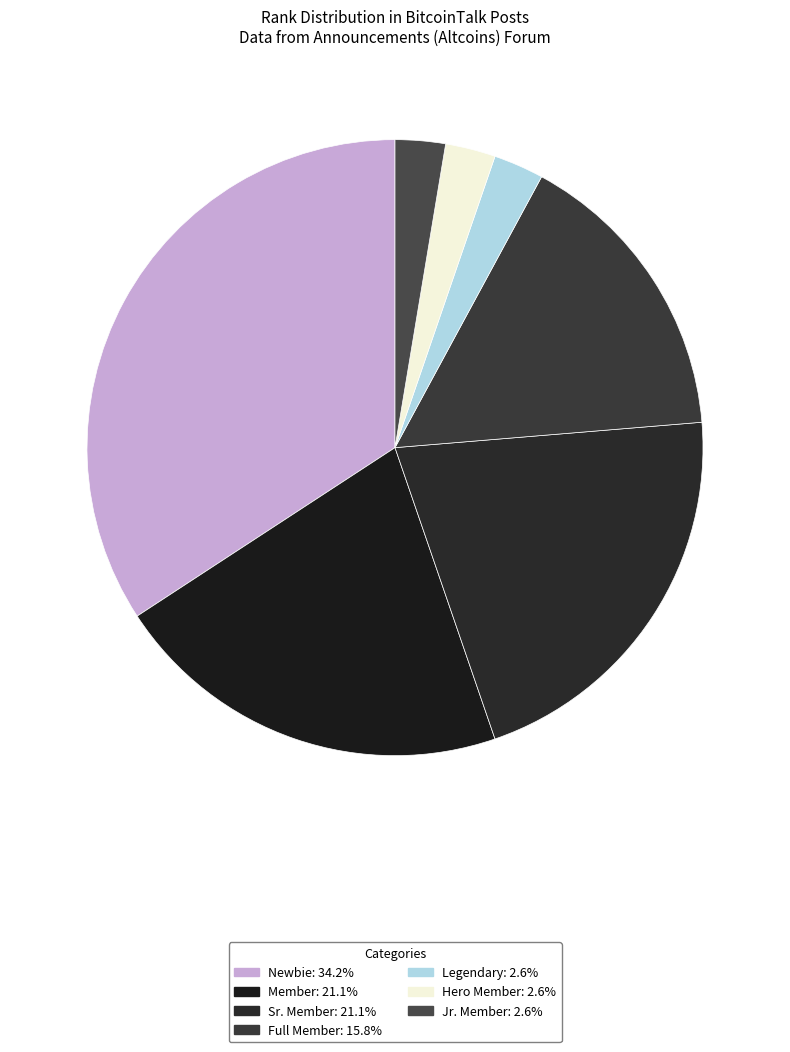

What percentage is the Member slice, to the nearest percent?

21%